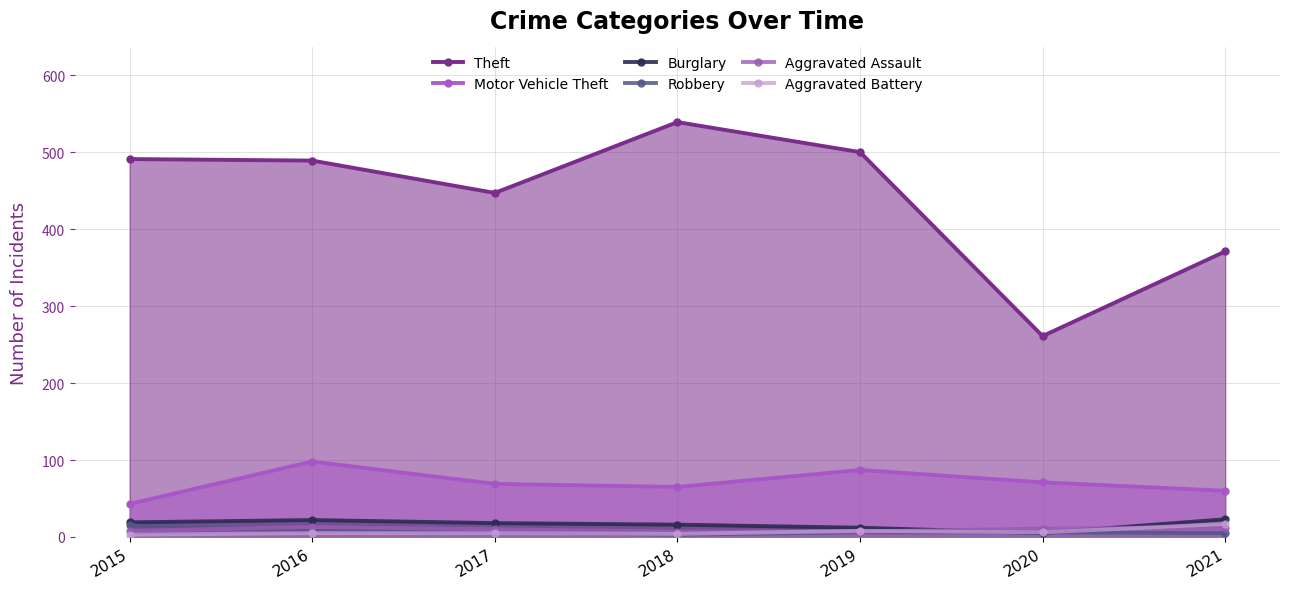

Where does the Aggravated Assault series first go above 10?

2016